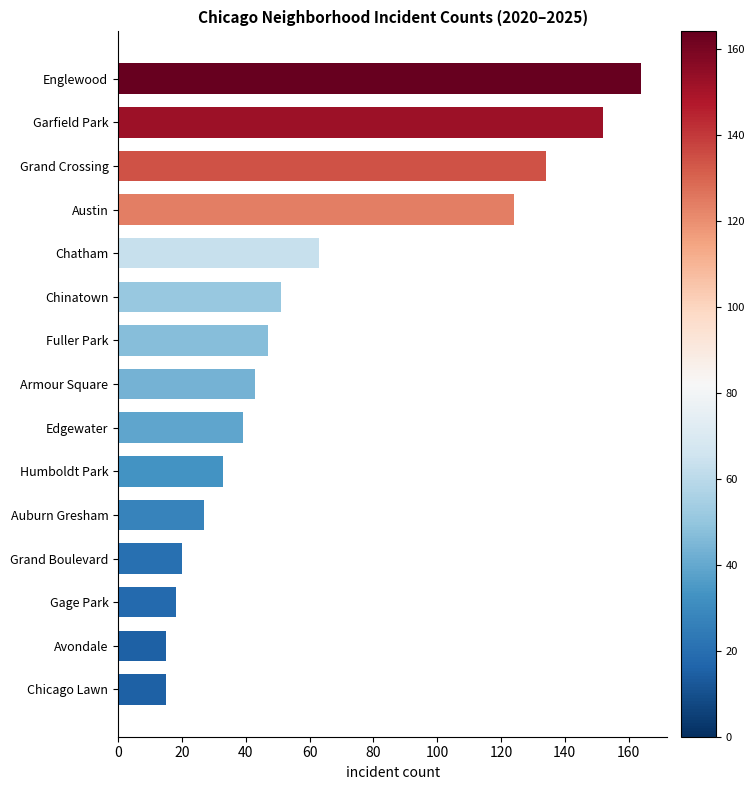

Reading bottom to top, list all the values displayed in this chart.

Chicago Lawn=15	Avondale=15	Gage Park=18	Grand Boulevard=20	Auburn Gresham=27	Humboldt Park=33	Edgewater=39	Armour Square=43	Fuller Park=47	Chinatown=51	Chatham=63	Austin=124	Grand Crossing=134	Garfield Park=152	Englewood=164